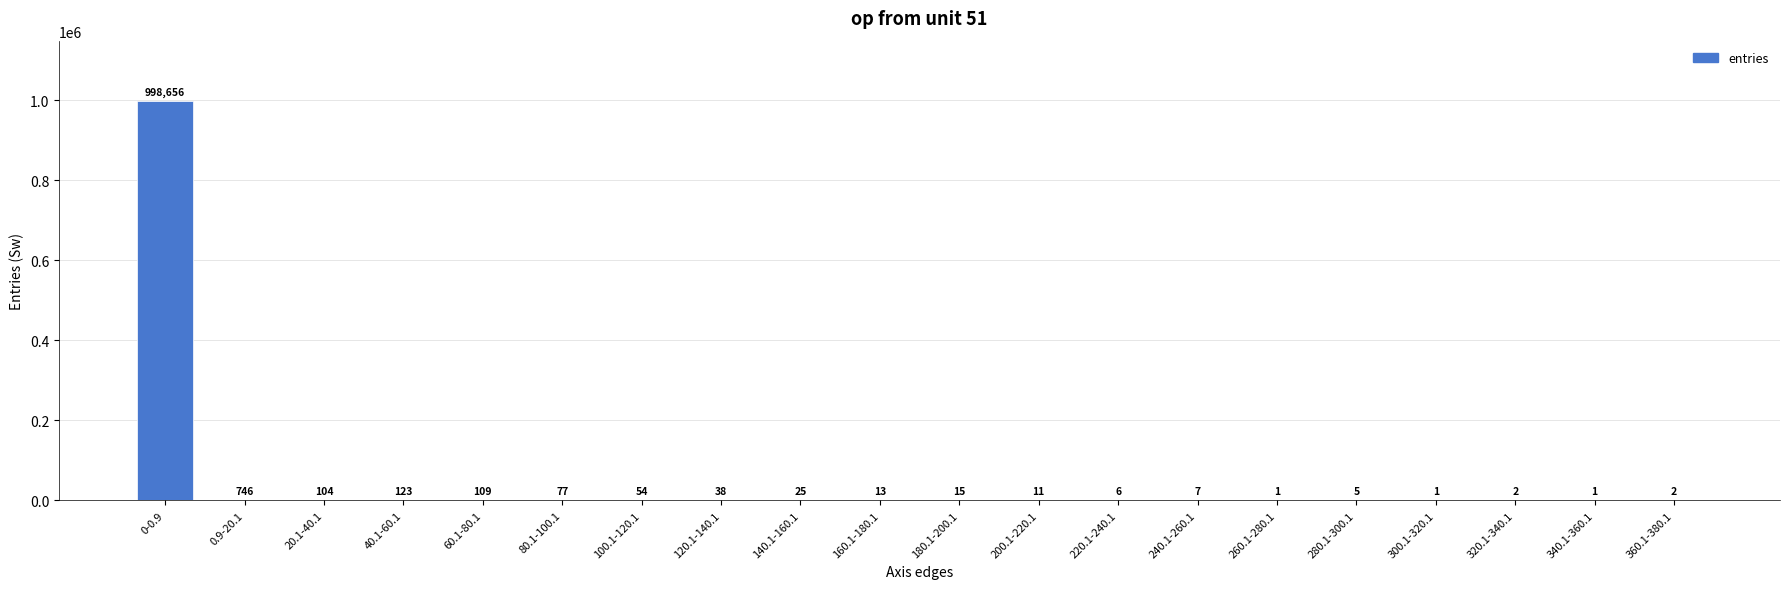

What is the sum of the values at 340.1-360.1 and 280.1-300.1?

6